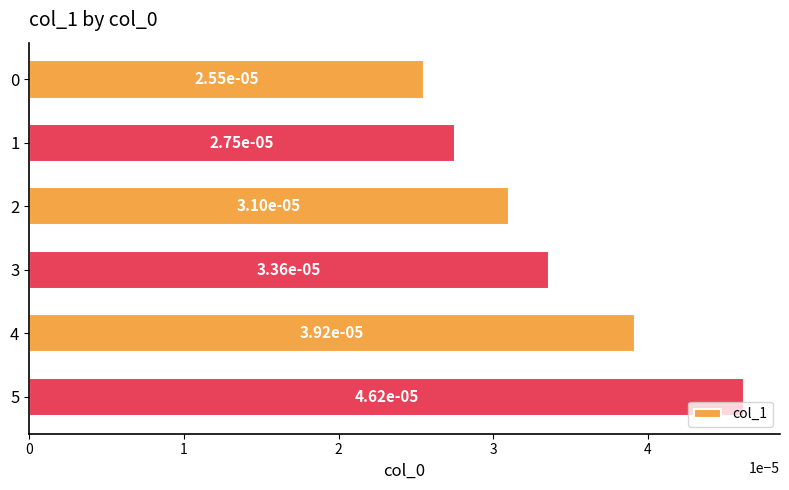

Which has a higher value, 2 or 5?

5